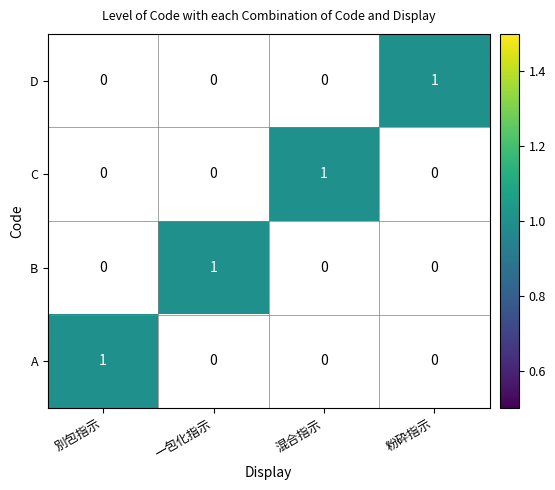

Reading right to left, what are all the values shown in this chart?

D: 1	0	0	0
C: 0	1	0	0
B: 0	0	1	0
A: 0	0	0	1